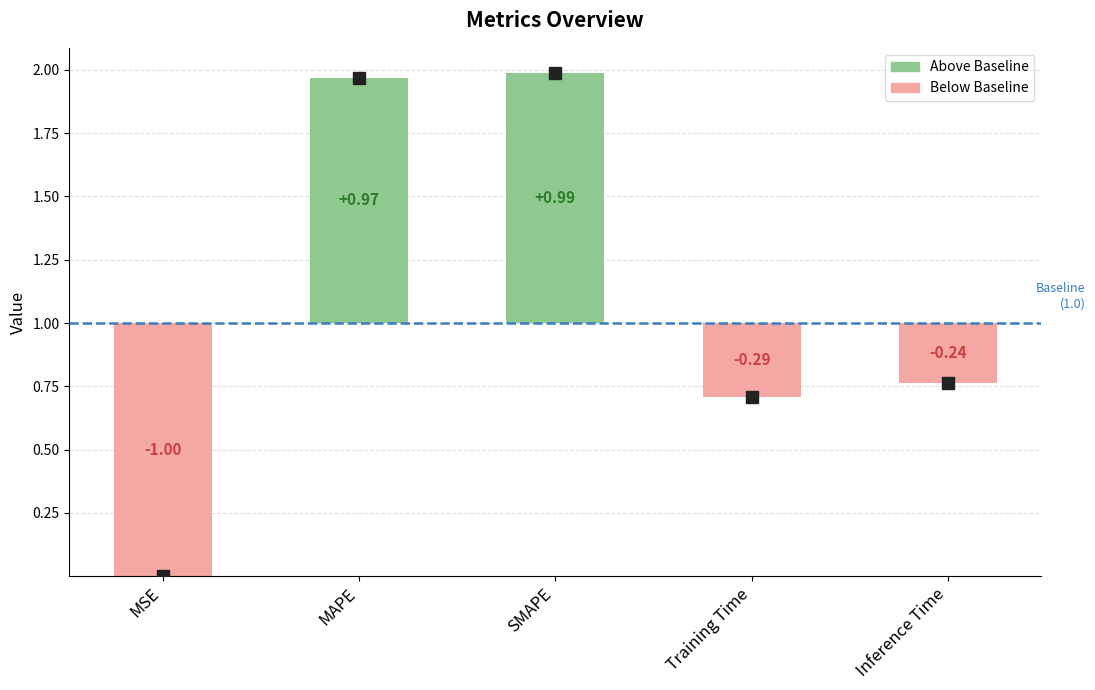

Rank the categories by value from lowest to highest.

MSE, Training Time, Inference Time, MAPE, SMAPE